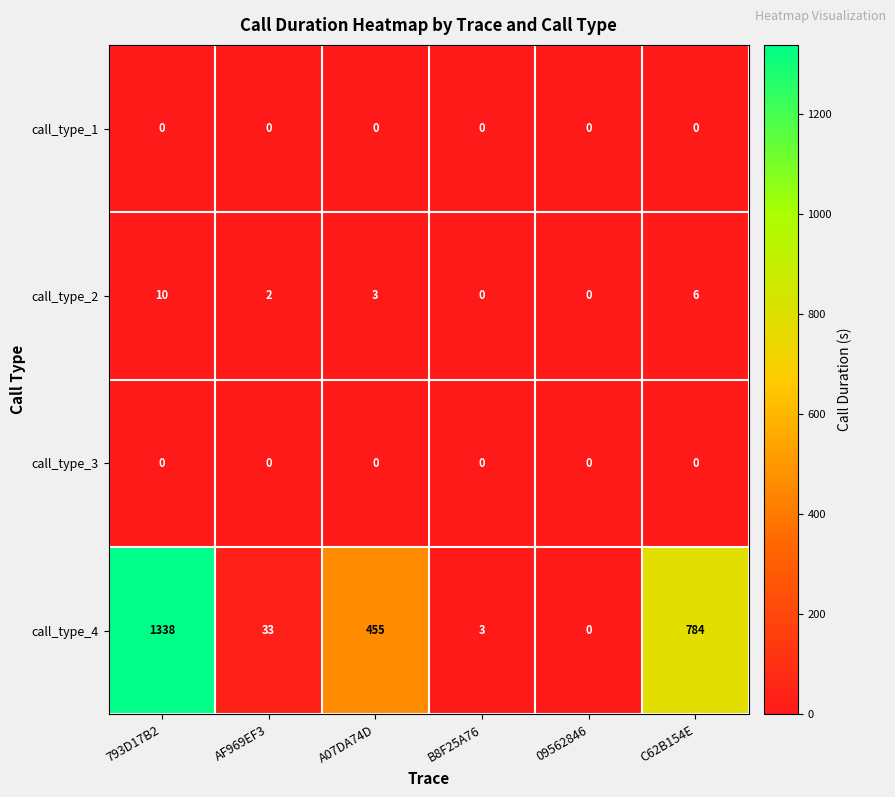

At which category is the sum across all series the highest?

793D17B2